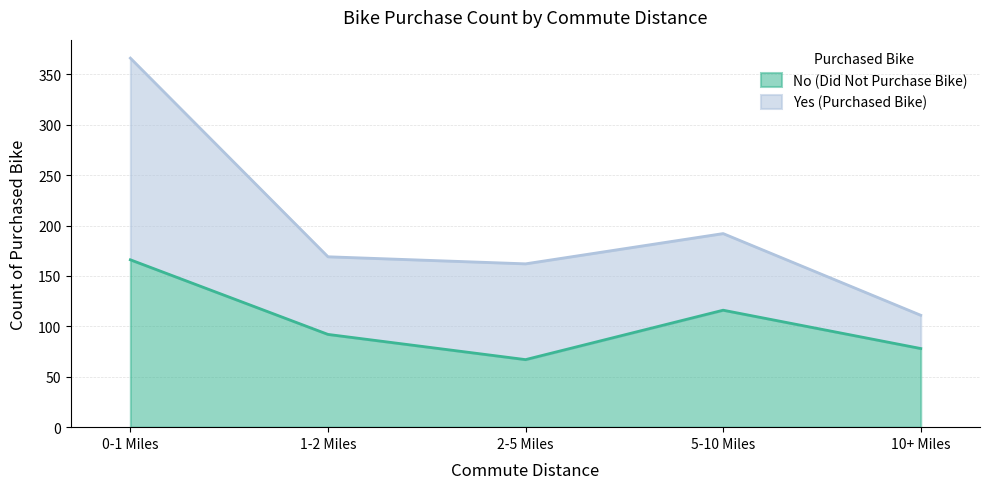

Is it true that the value at 1-2 Miles is 92?

True